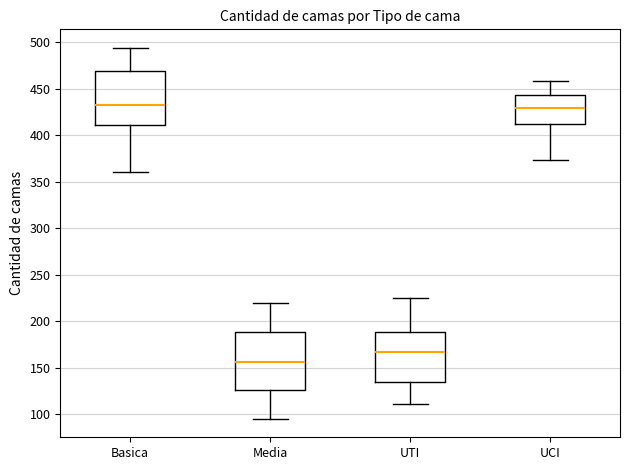

Which box has the lowest median line?

Media